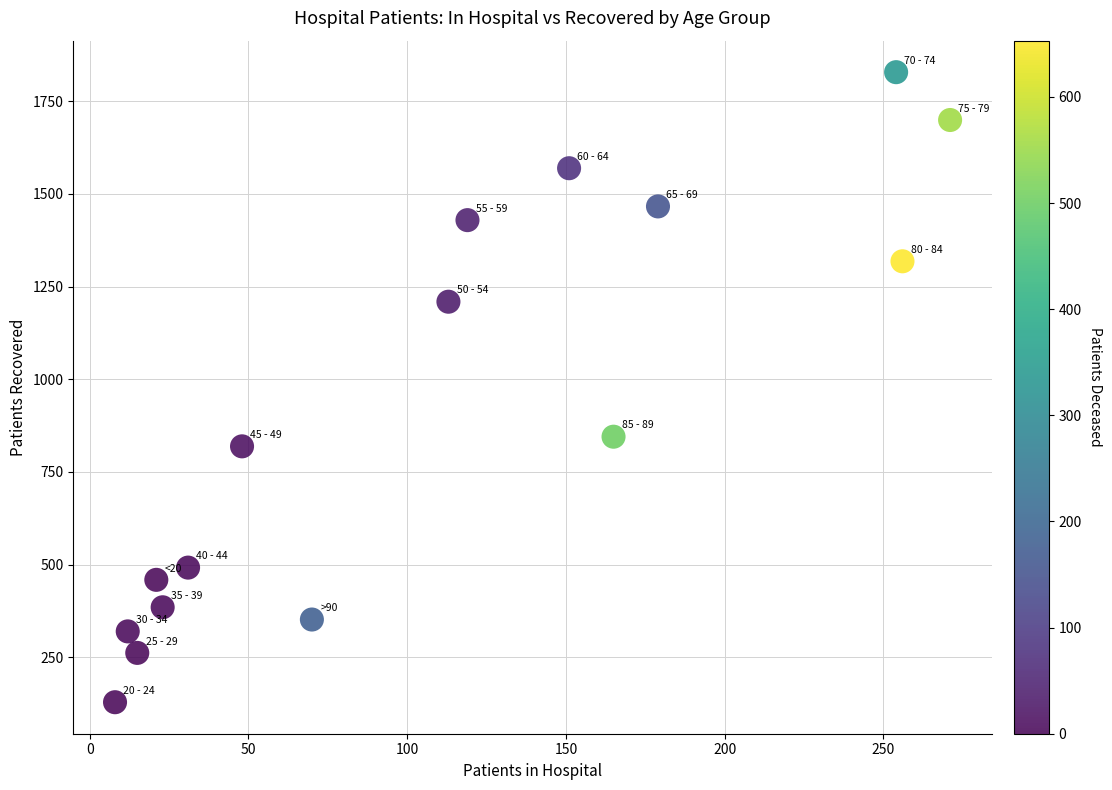

What is the range of X values (max minus min)?

263